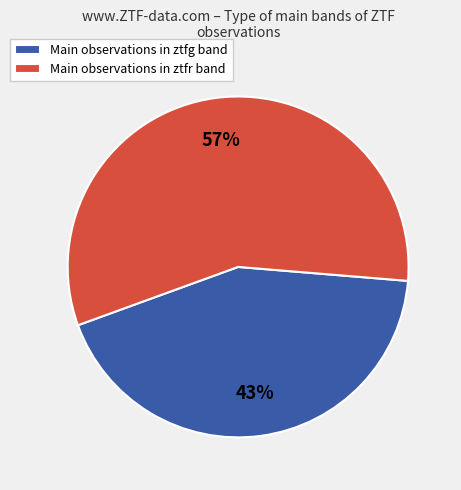

True or false: Main observations in ztfg band accounts for 32% of the total.

False